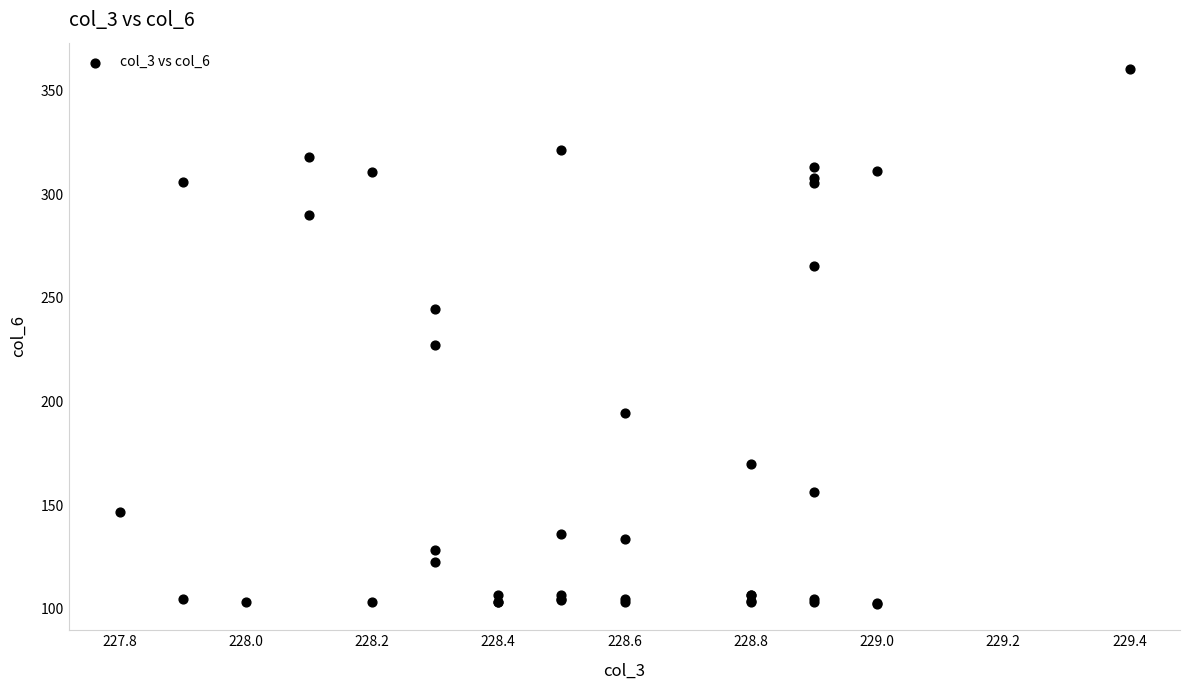

What Y value in the scatter plot is closest to 231?

227.2